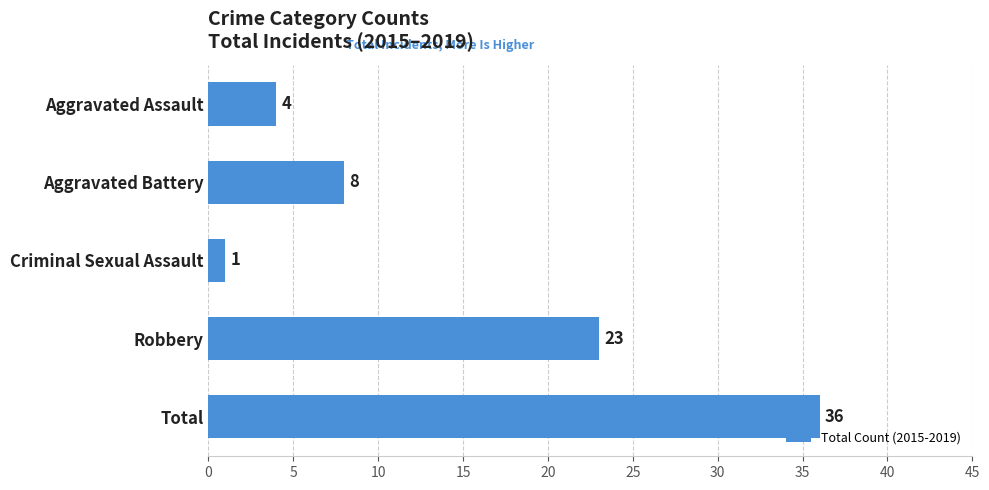

Rank the categories by value from highest to lowest.

Total, Robbery, Aggravated Battery, Aggravated Assault, Criminal Sexual Assault